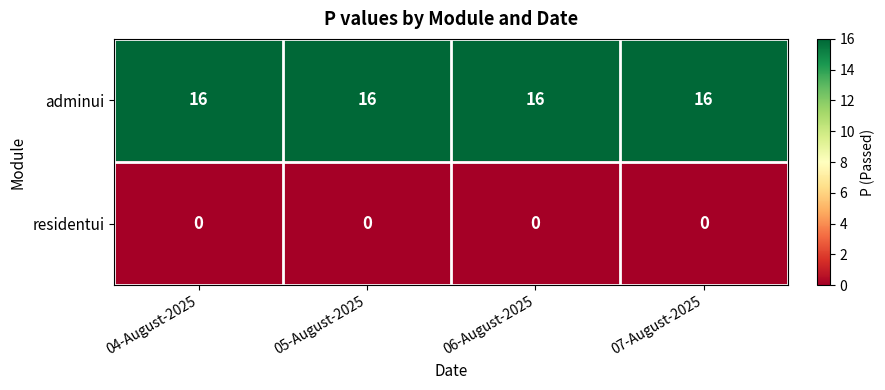

What is the spread (max minus min) of values at 07-August-2025?

16